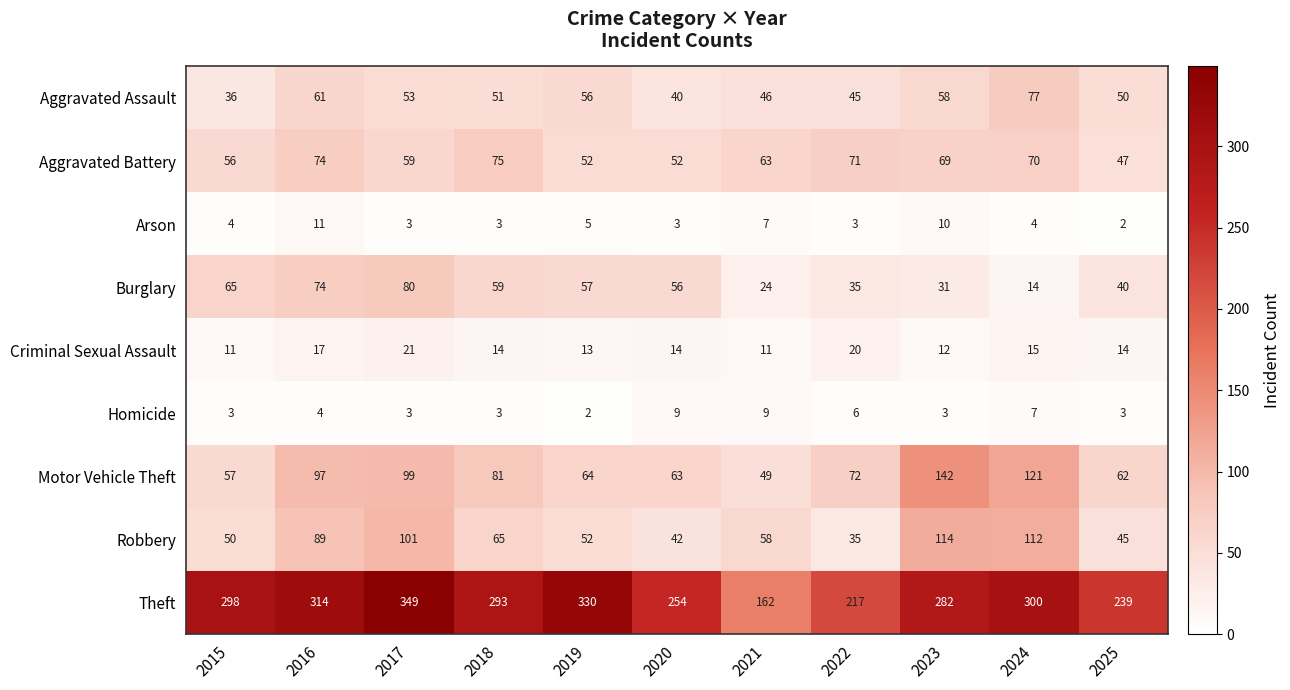

What value does the Aggravated Battery series have at 2024?

70